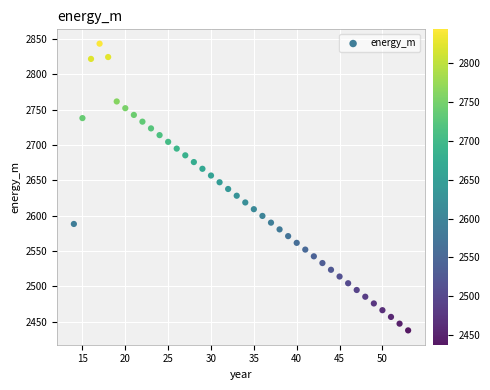

What is the range of X values (max minus min)?

39.0